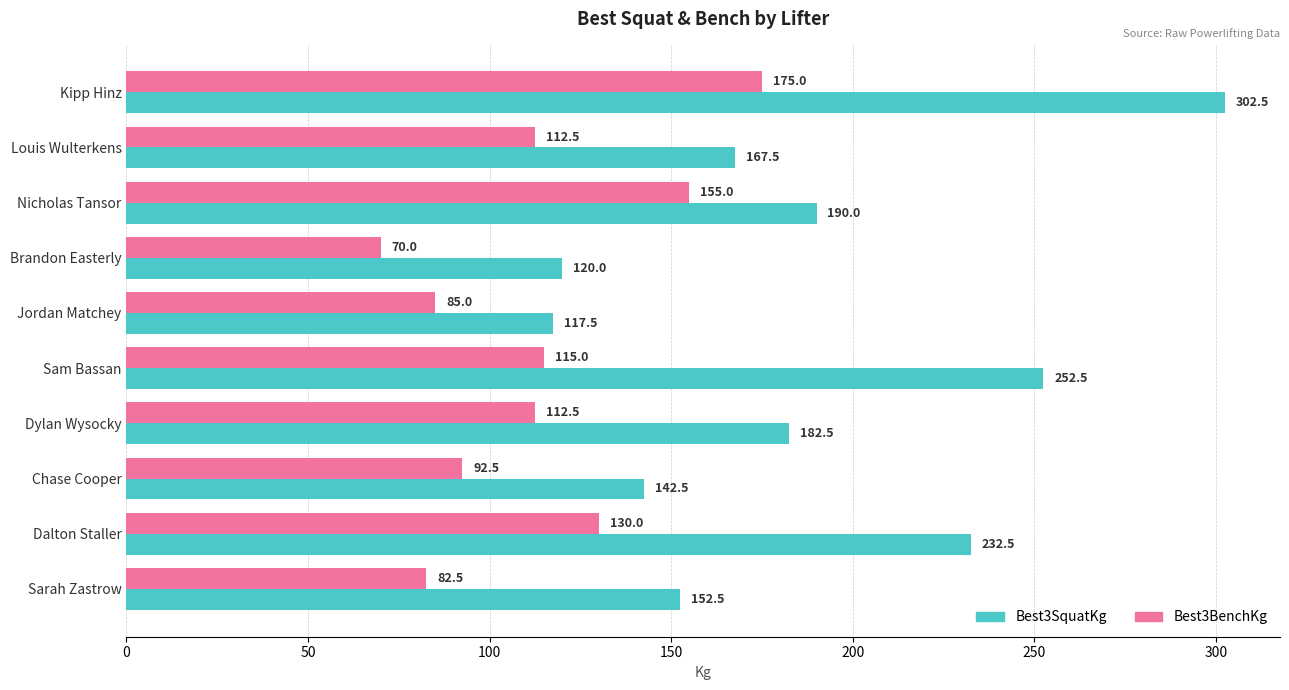

At which label is Best3SquatKg closest to 210?

Nicholas Tansor